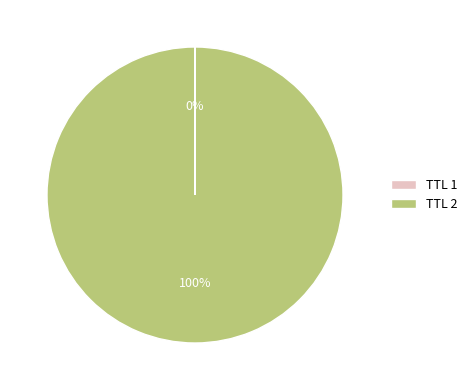

Which slice is the largest?

TTL 2